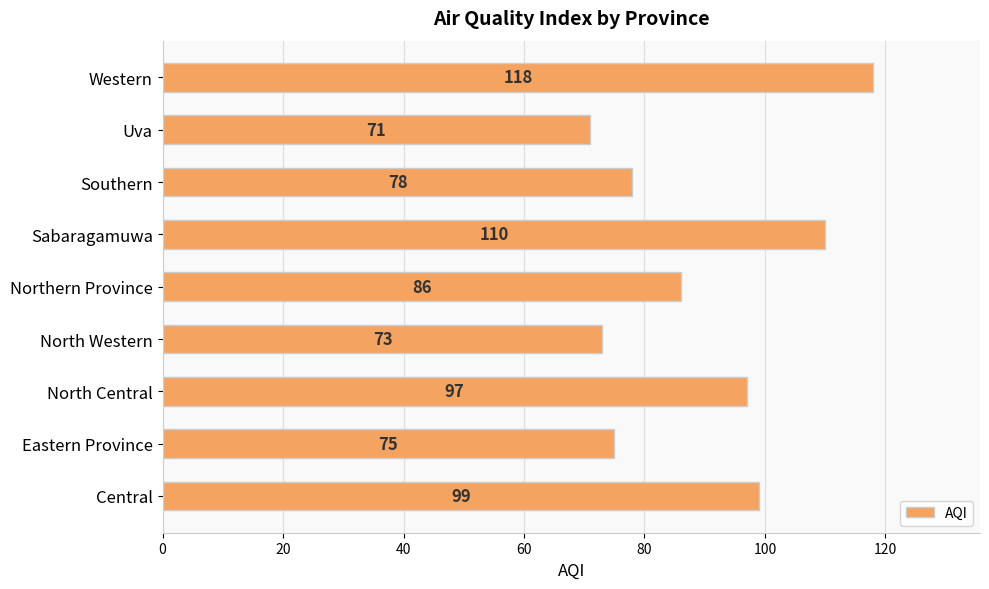

Reading bottom to top, transcribe all the data shown in this chart.

99	75	97	73	86	110	78	71	118